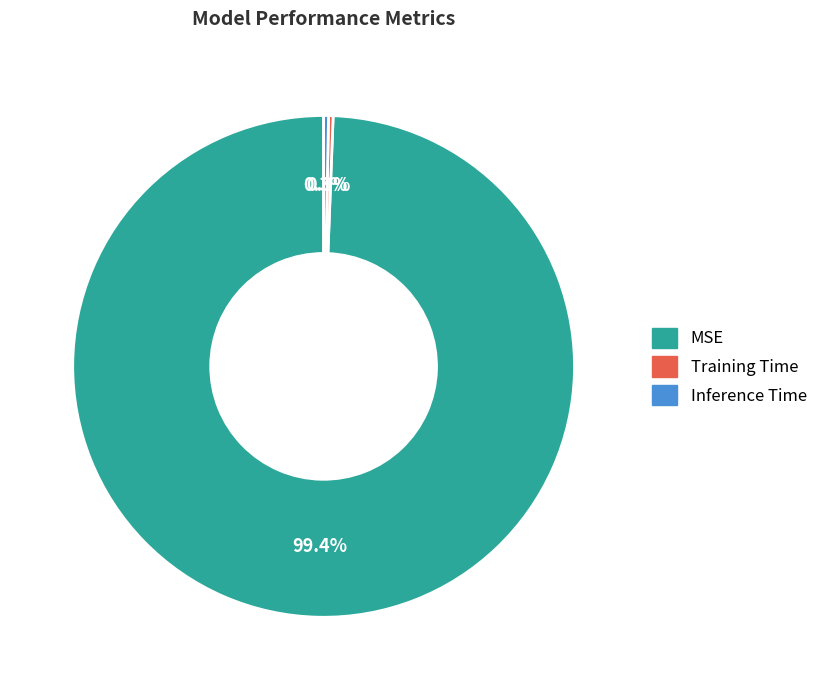

Is there a majority slice in this chart?

Yes